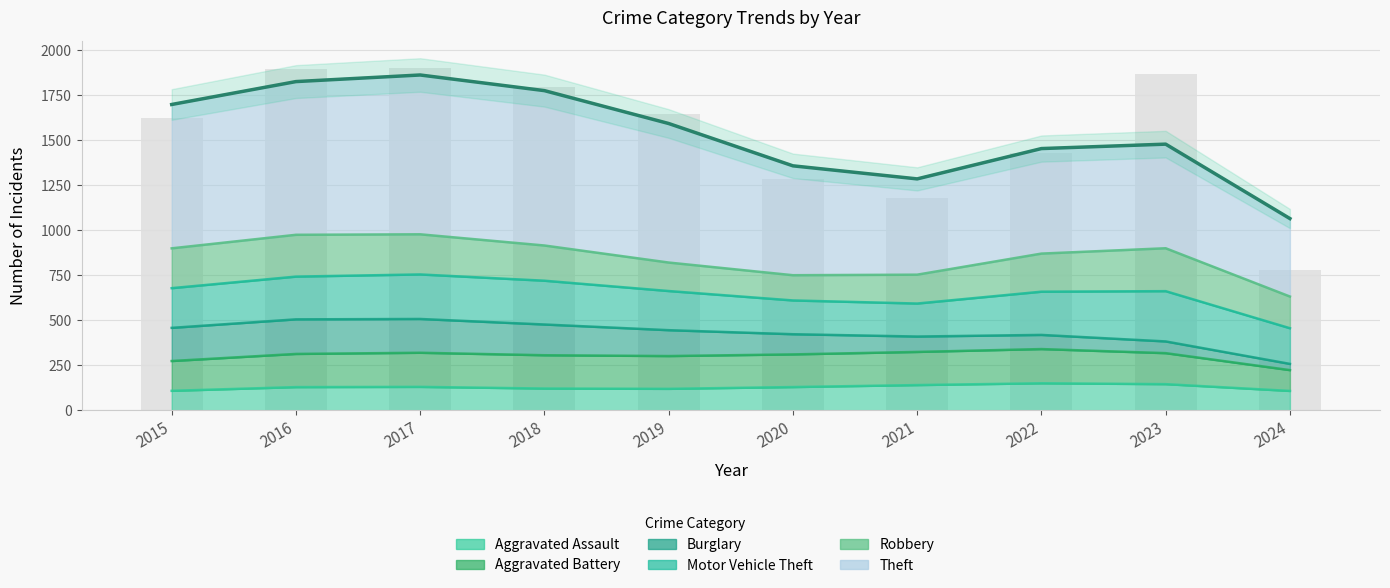

At which category is the sum across all series the highest?

2017